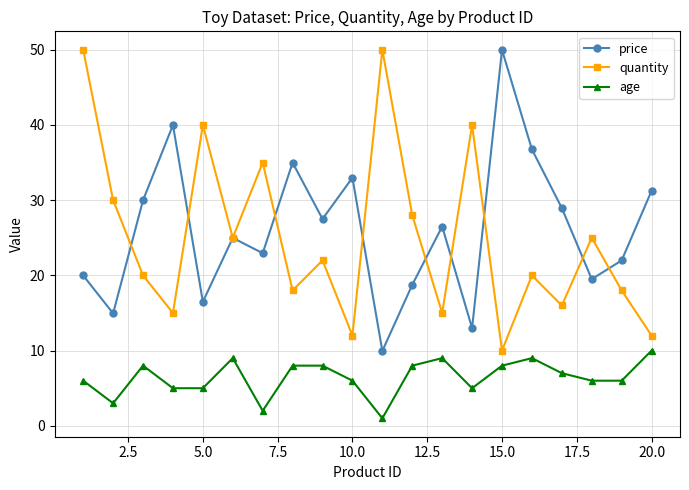

At how many categories does at least one series exceed 11?

20